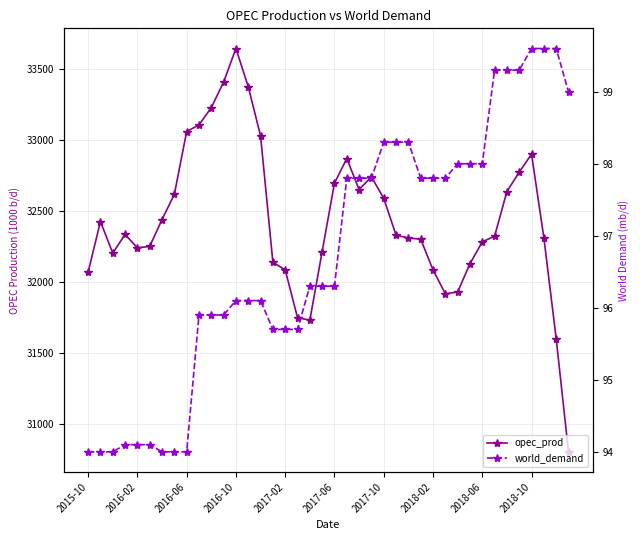

What are all the series names shown in the legend?

opec_prod, world_demand